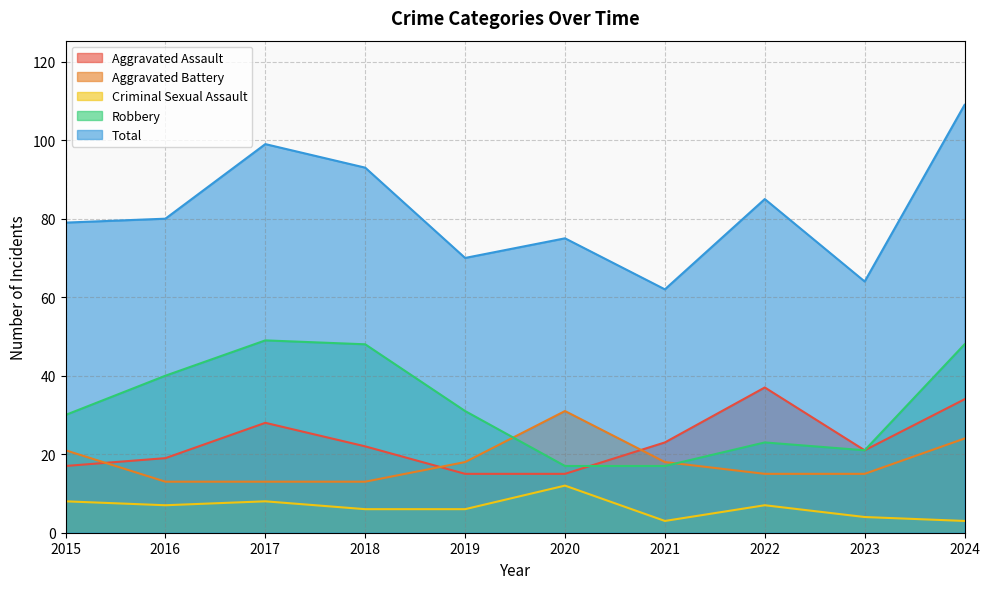

Is the value of Robbery at 2016 greater than the value of Total at 2019?

No